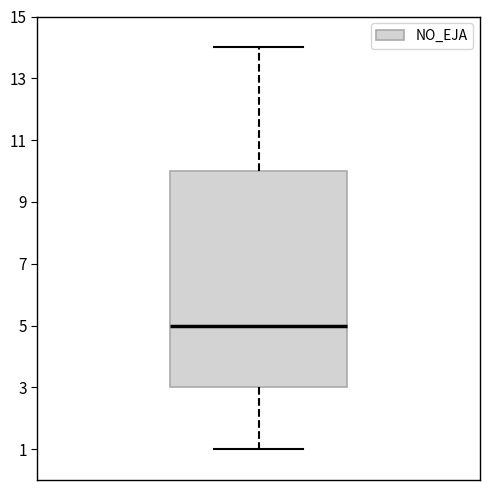

Where is the lower edge of the box on the y-axis? The values are not printed on the chart, so give them approximately, as read against the axis.

3